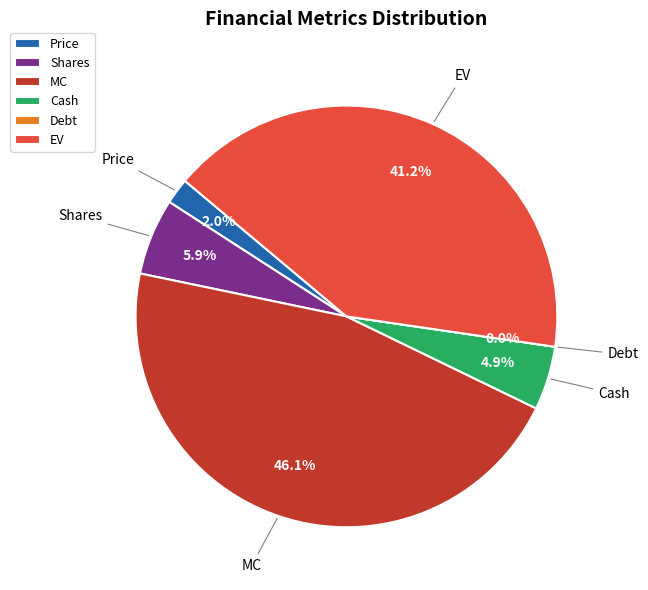

To the nearest percent, what is the average slice percentage?

17%